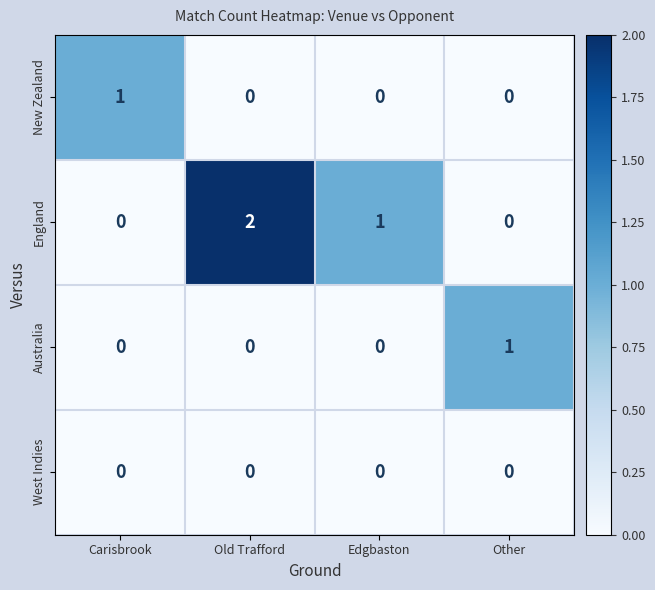

The value of West Indies at Edgbaston is 0. True or false?

True